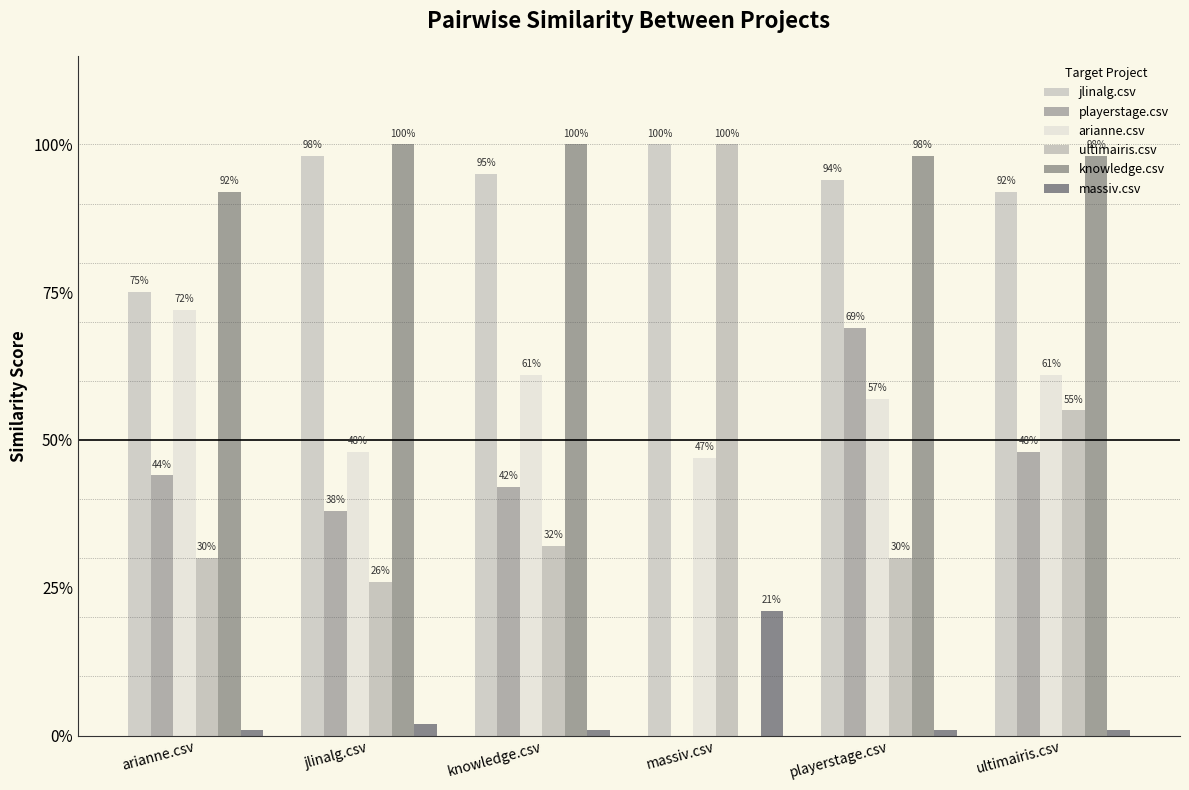

What is the label of the 5th bar from the right?

jlinalg.csv